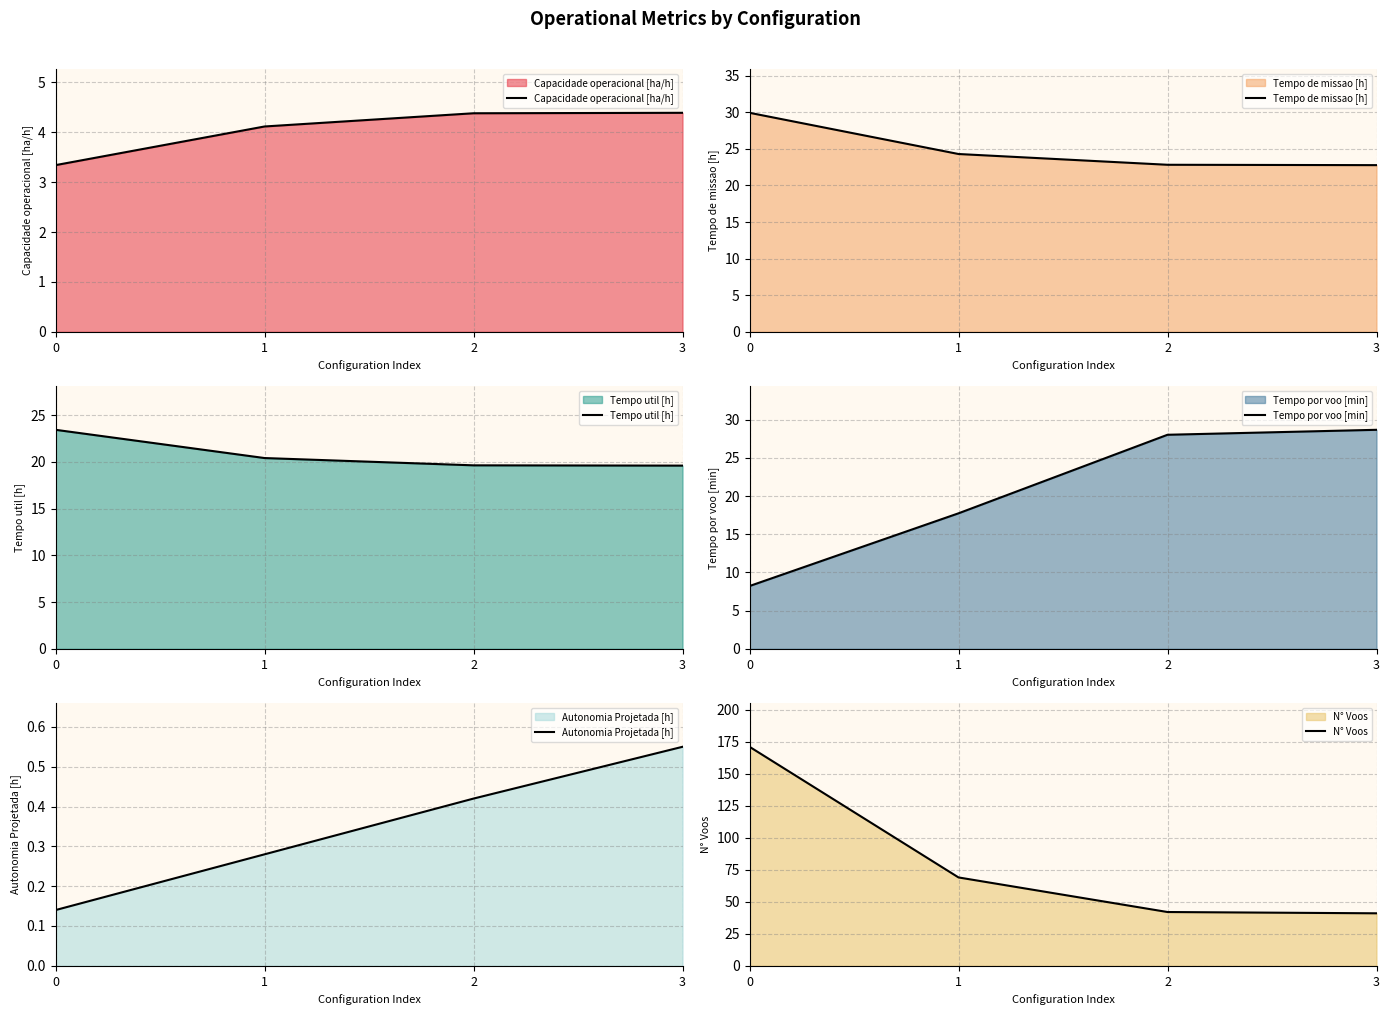

Reading left to right, transcribe all the data shown in this chart.

Capacidade operacional [ha/h]: 3.3	4.1	4.4	4.4
Tempo de missao [h]: 29.9	24.3	22.8	22.8
Tempo util [h]: 23.4	20.4	19.6	19.6
Tempo por voo [min]: 8.2	17.7	28.0	28.7
Autonomia Projetada [h]: 0.1	0.3	0.4	0.6
N° Voos: 171.0	69.0	42.0	41.0